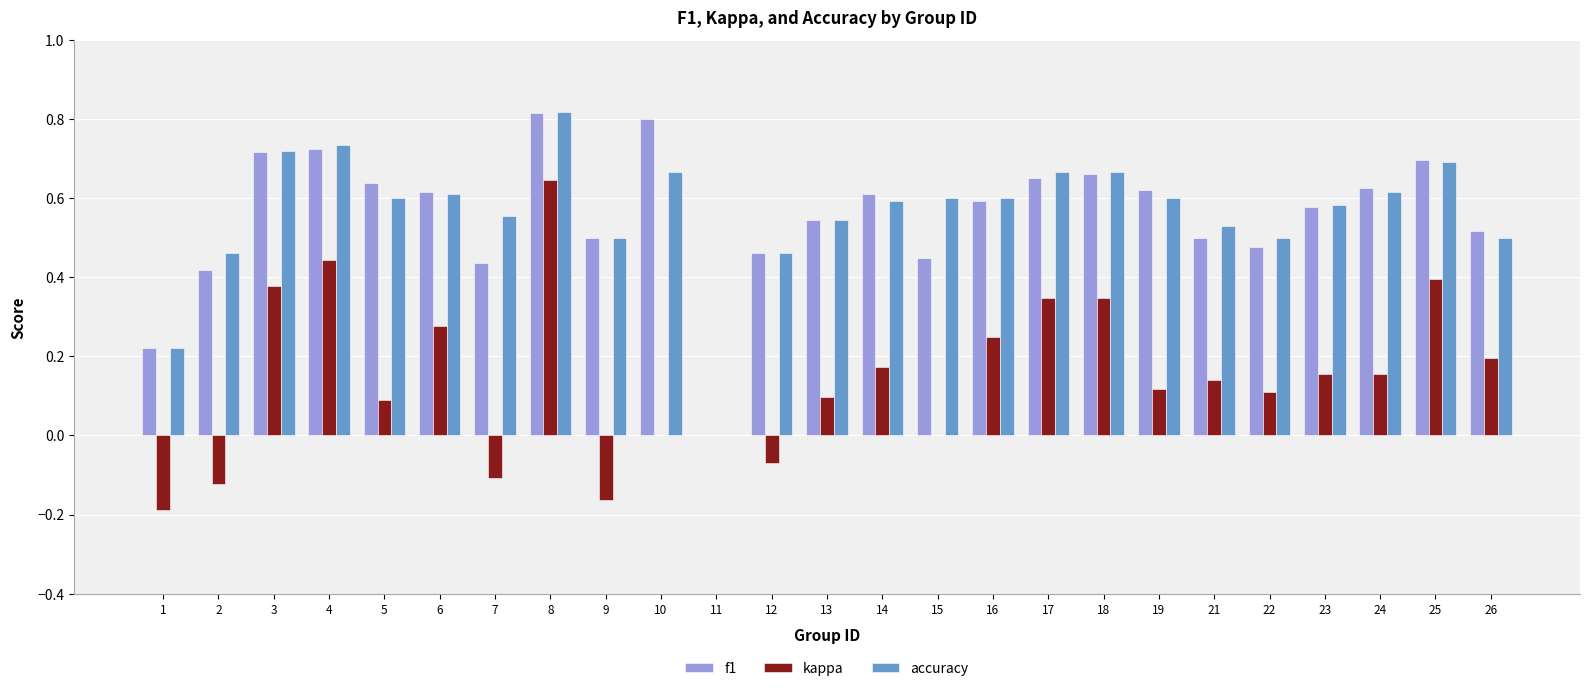

What are all the series names shown in the legend?

f1, kappa, accuracy